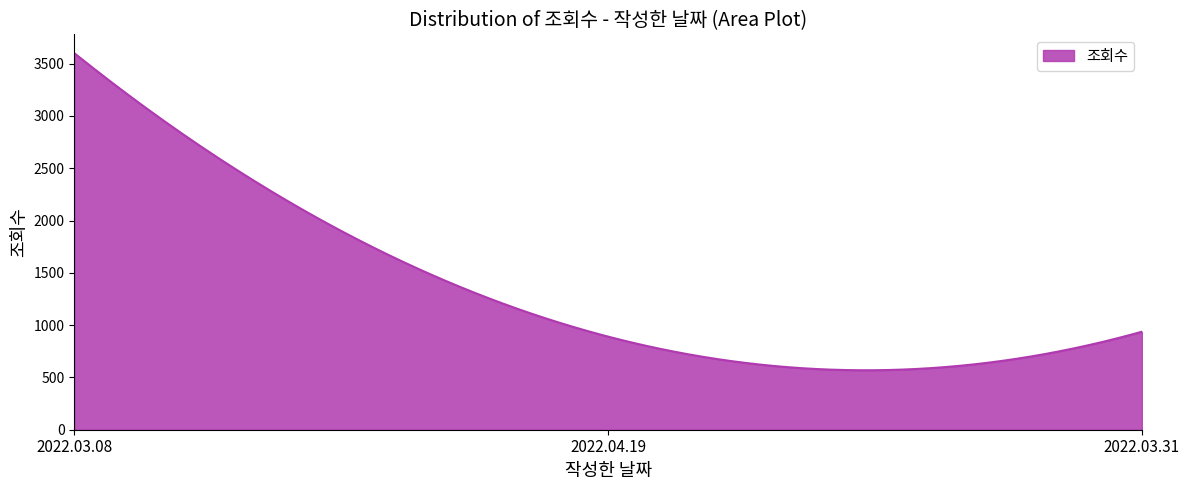

What is the smallest value displayed?

568.5